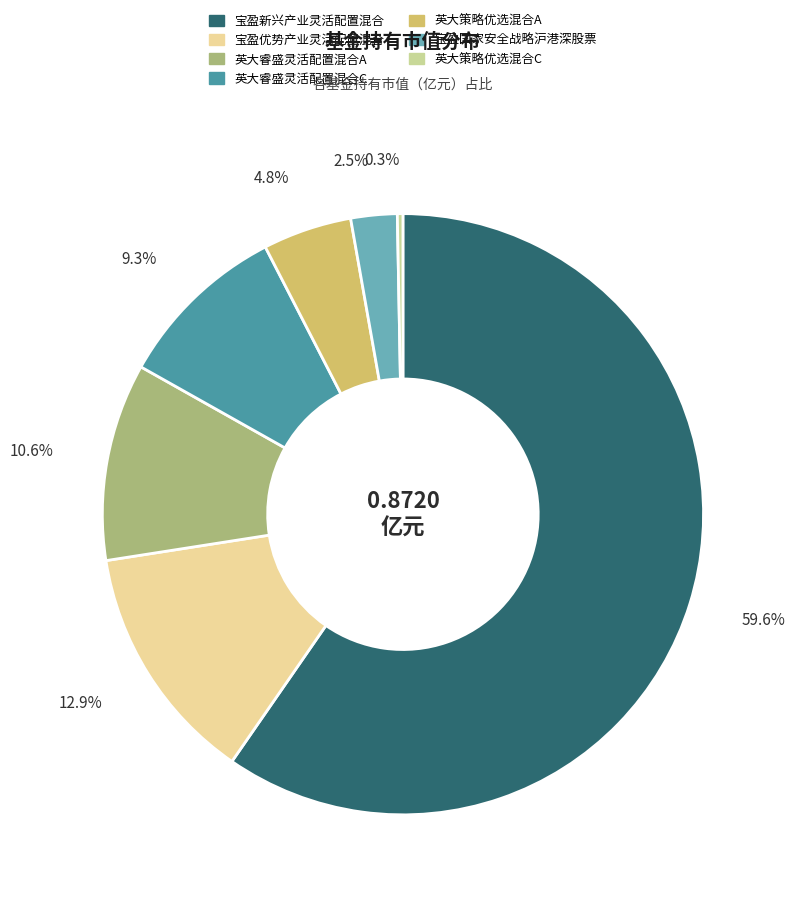

Is it true that 英大睿盛灵活配置混合C is 1% of the pie?

False